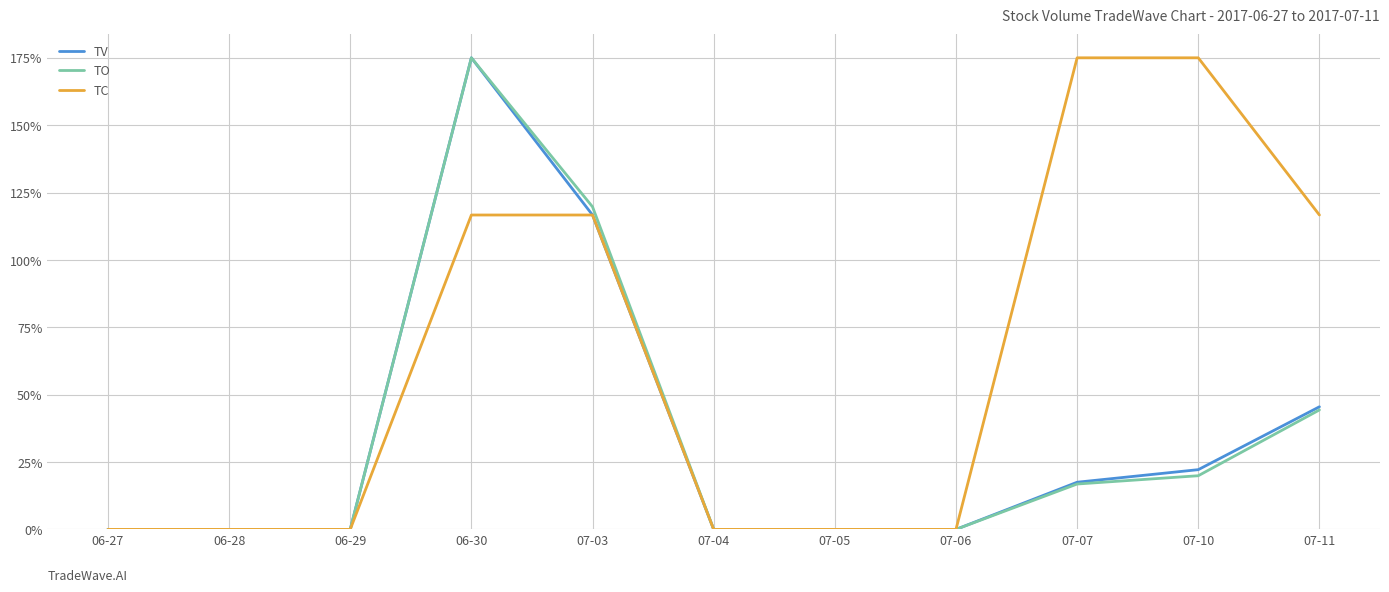

At which label does TV reach its peak?

06-30